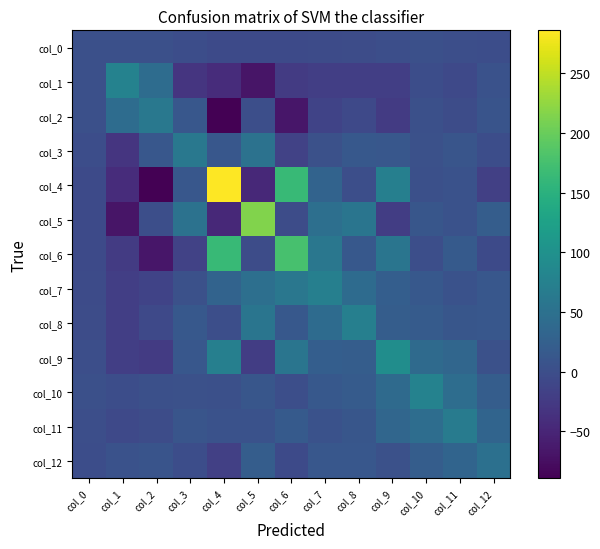

True or false: col_6 has a value of -23.8 at col_1.

True